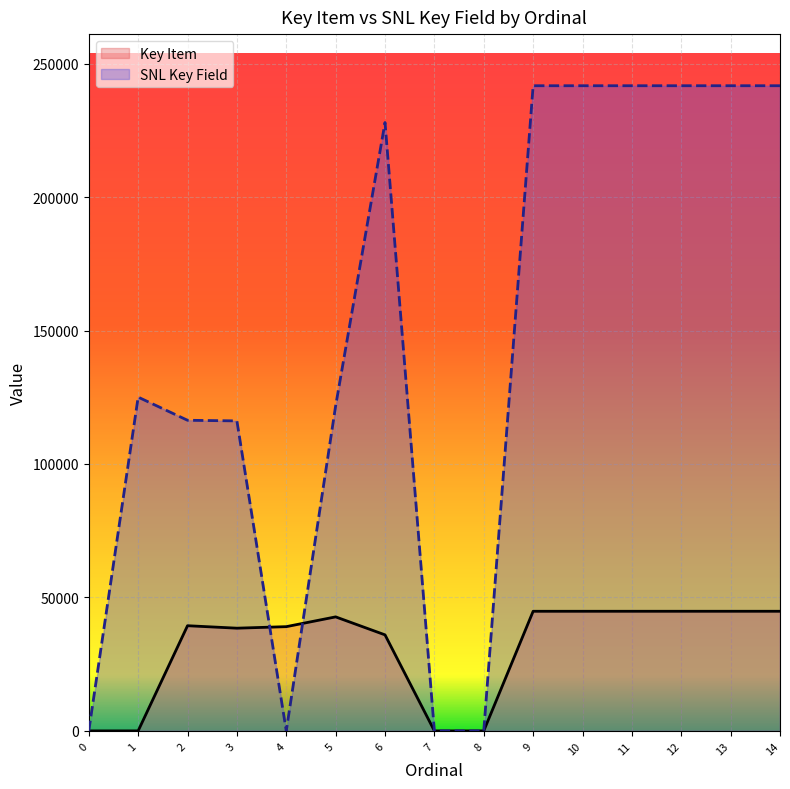

What is the maximum value for SNL Key Field?

241727